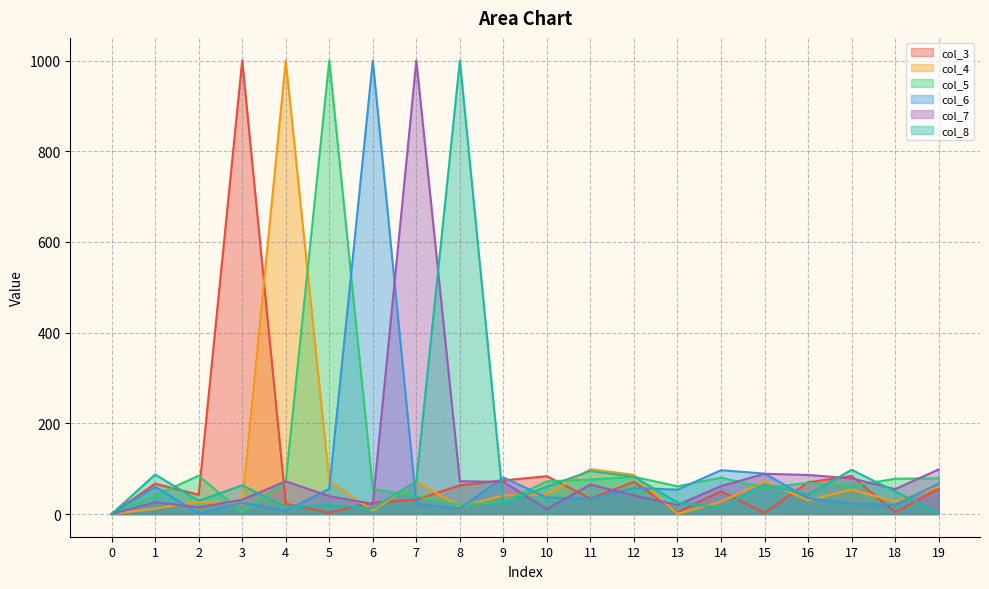

True or false: col_4 has more than 2 interior local peaks.

True